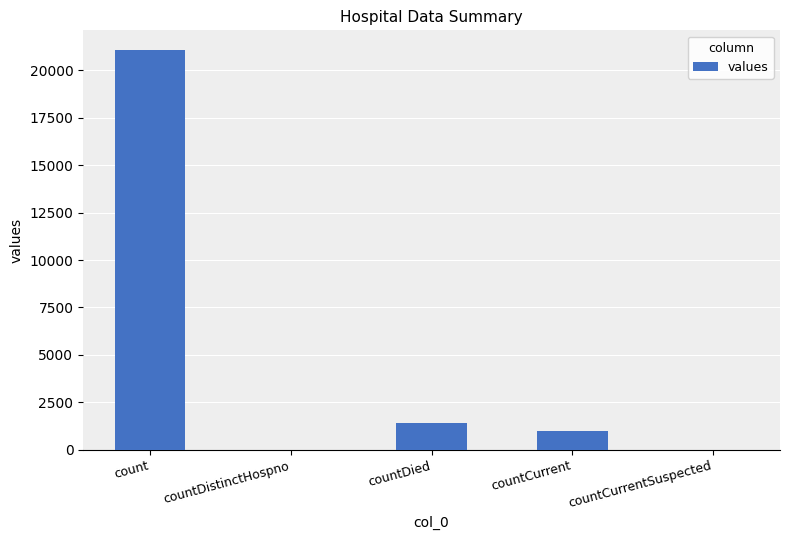

Which label corresponds to the largest value in the chart?

count